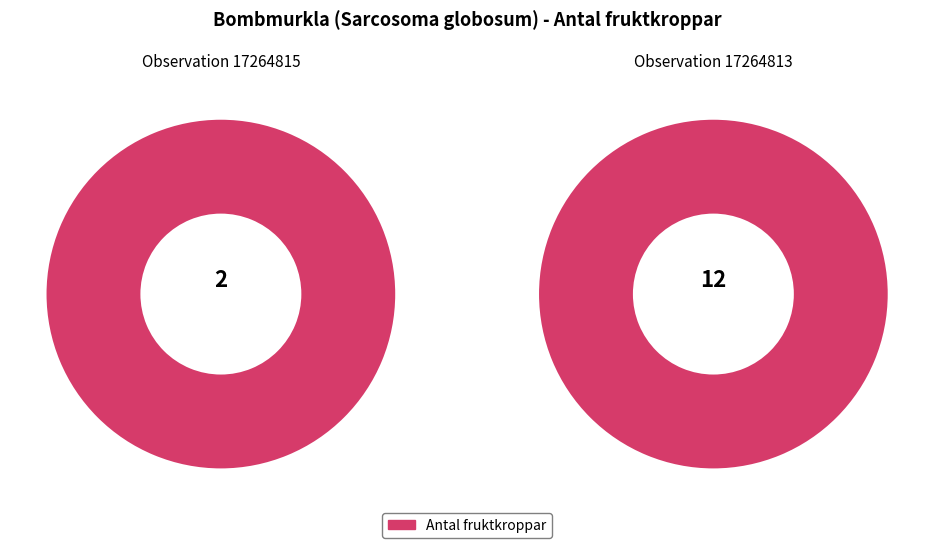

The 17264815 slice represents 14% of the pie. True or false?

True